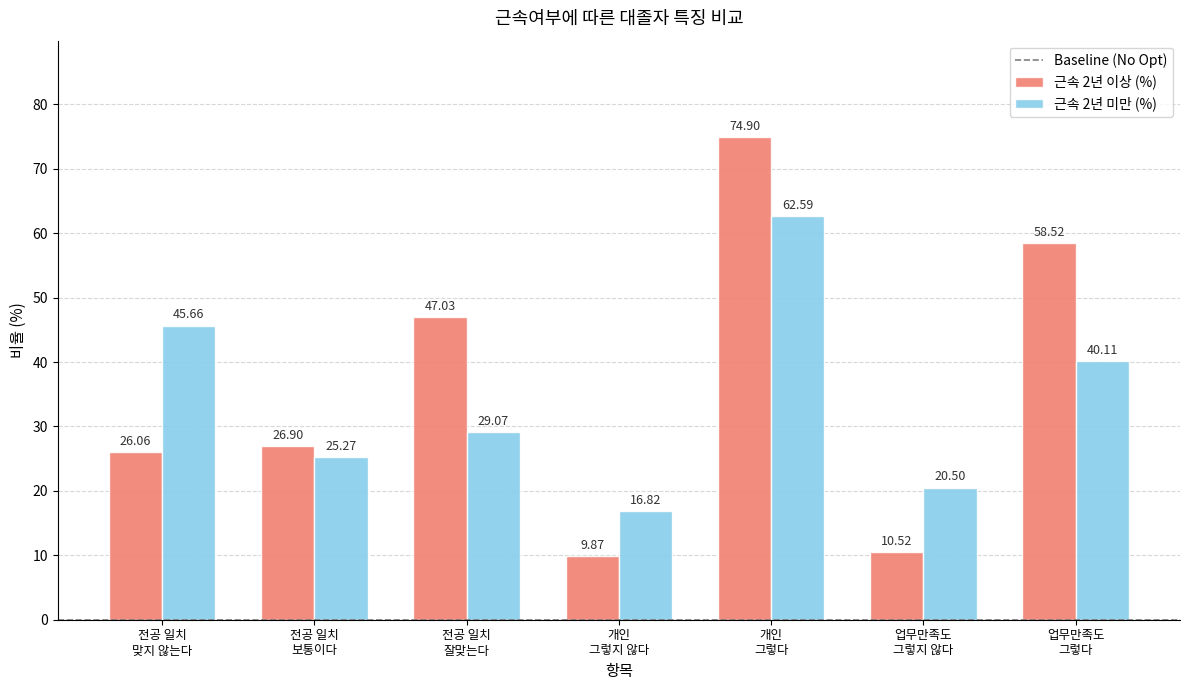

Reading left to right, list all the values displayed in this chart.

근속 2년 이상 (%): 전공 일치
맞지 않는다=26.1	전공 일치
보통이다=26.9	전공 일치
잘맞는다=47.0	개인
그렇지 않다=9.9	개인
그렇다=74.9	업무만족도
그렇지 않다=10.5	업무만족도
그렇다=58.5
근속 2년 미만 (%): 전공 일치
맞지 않는다=45.7	전공 일치
보통이다=25.3	전공 일치
잘맞는다=29.1	개인
그렇지 않다=16.8	개인
그렇다=62.6	업무만족도
그렇지 않다=20.5	업무만족도
그렇다=40.1